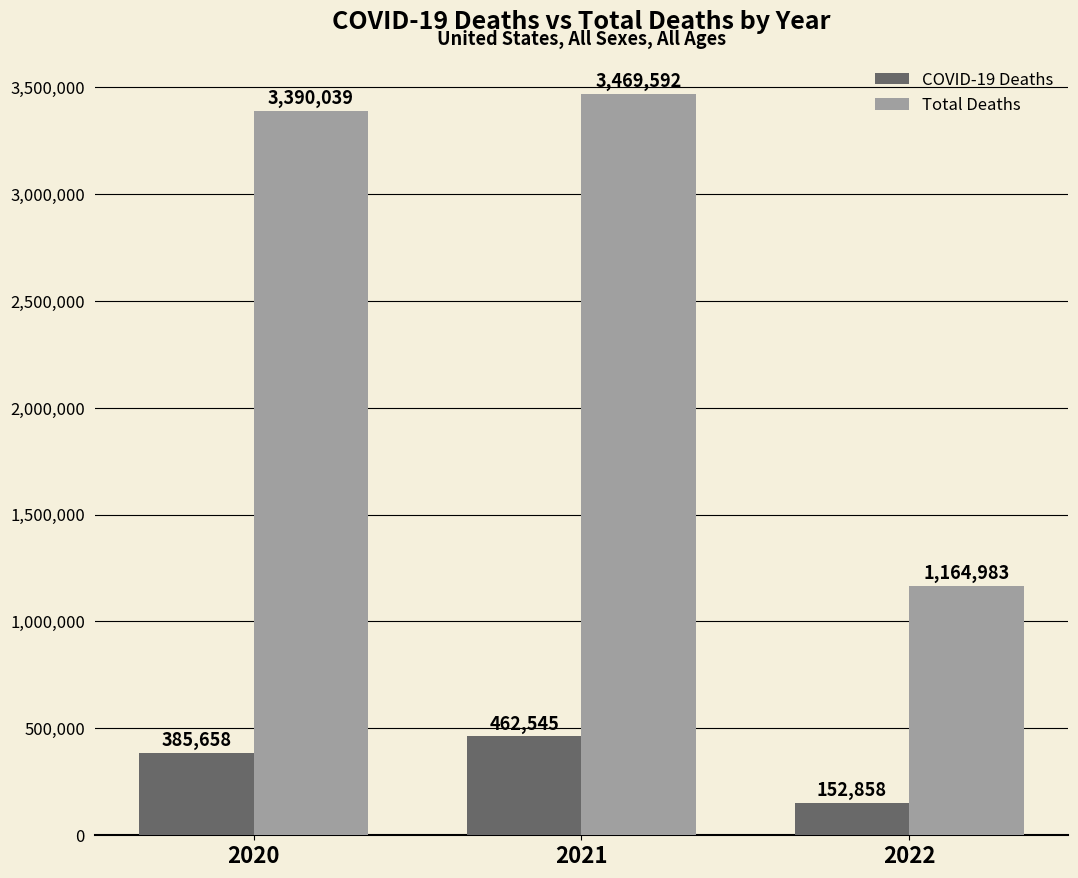

Does the chart contain any negative values?

No